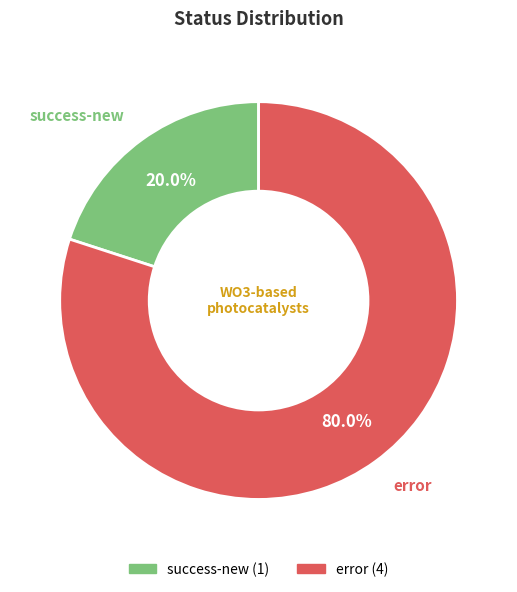

True or false: error accounts for 67% of the total.

False